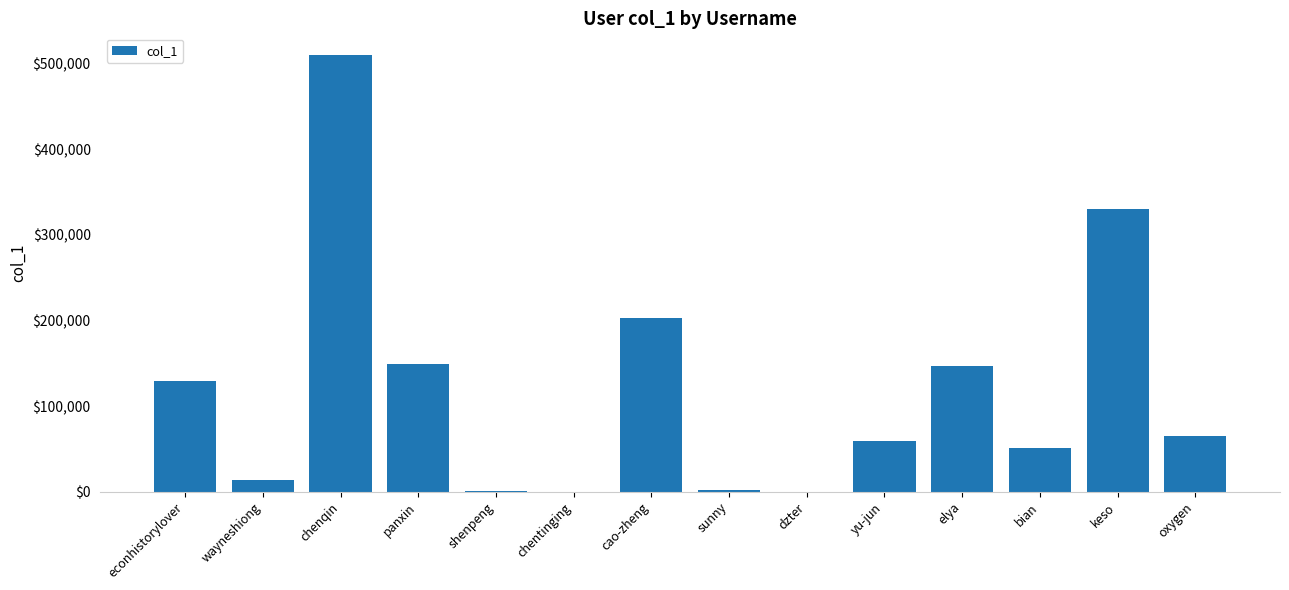

Where is the data nearest to the value 254978?

cao-zheng